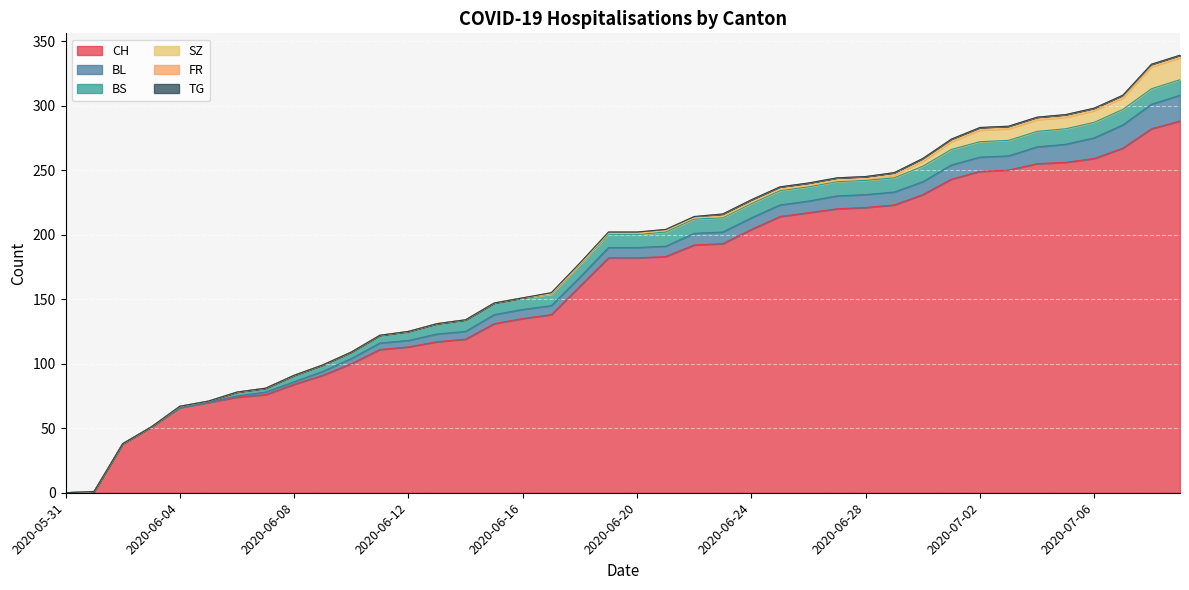

At how many categories does at least one series exceed 155?

22